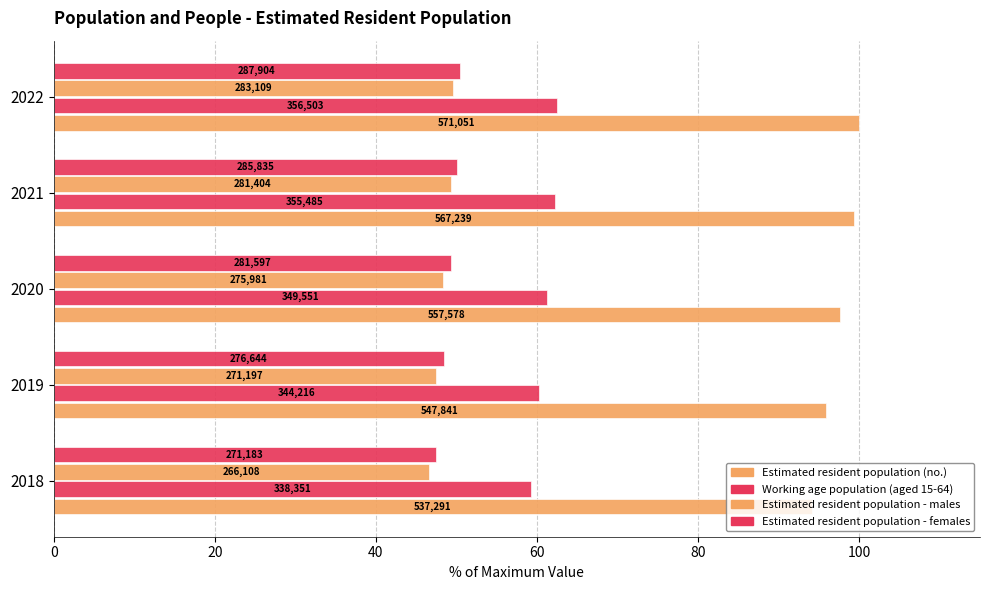

How many data points does each series have?

5